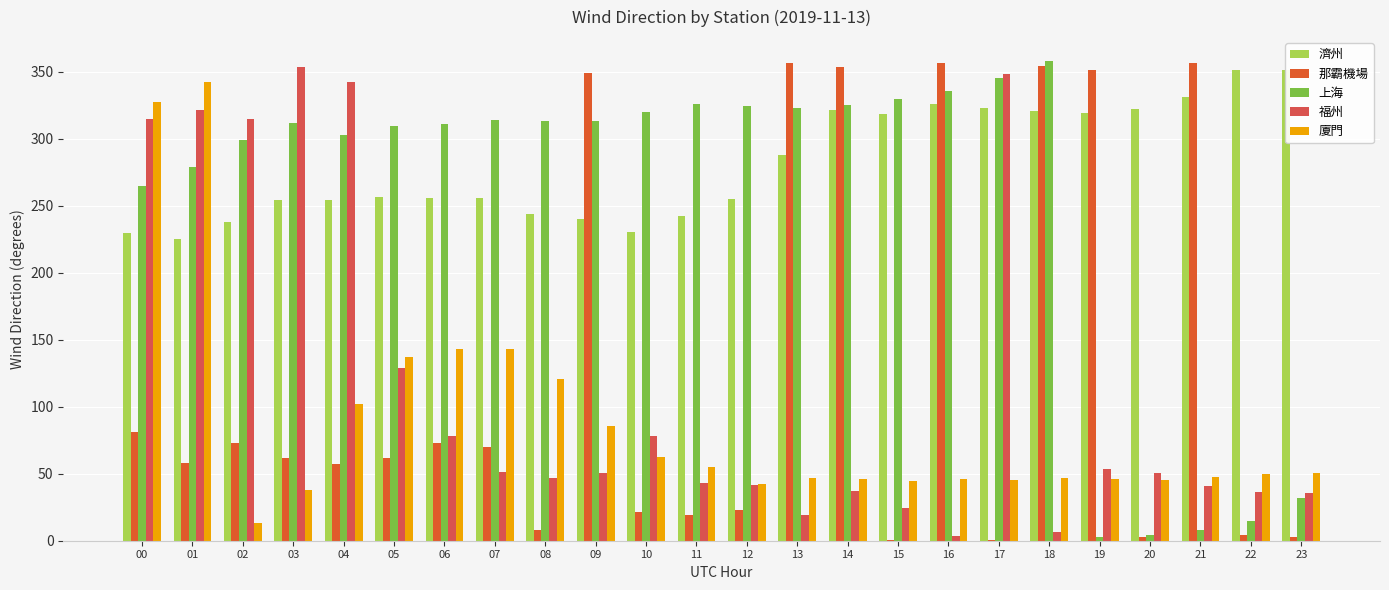

What is the sum of all 濟州 values?

6752.5